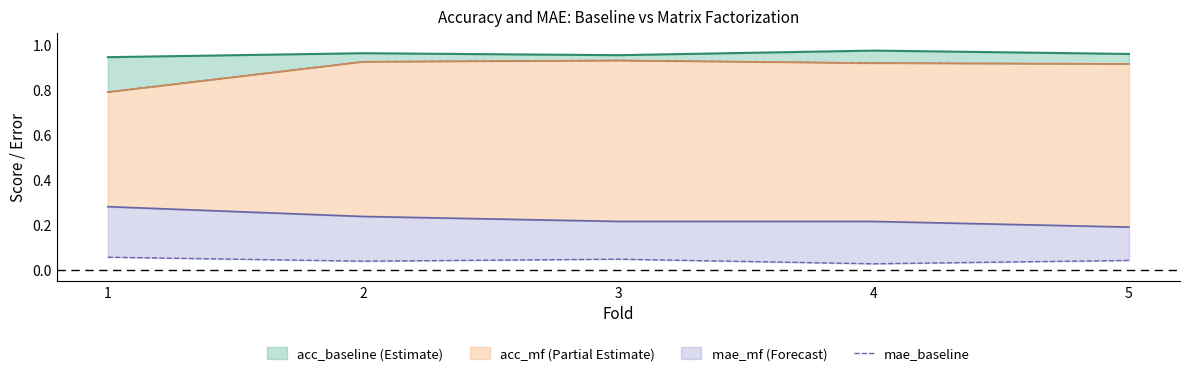

True or false: the data has more than 1 interior local peaks.

False